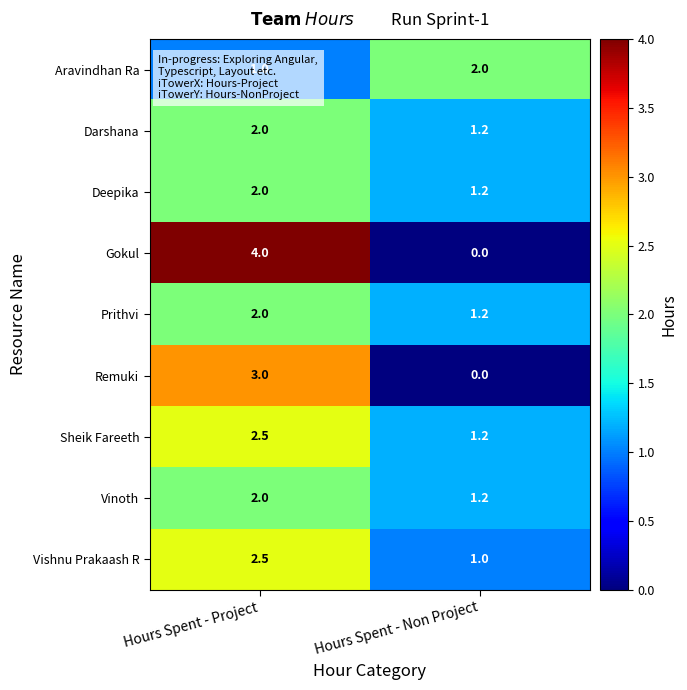

The value of Sheik Fareeth at Hours Spent - Non Project is 1.2. True or false?

True